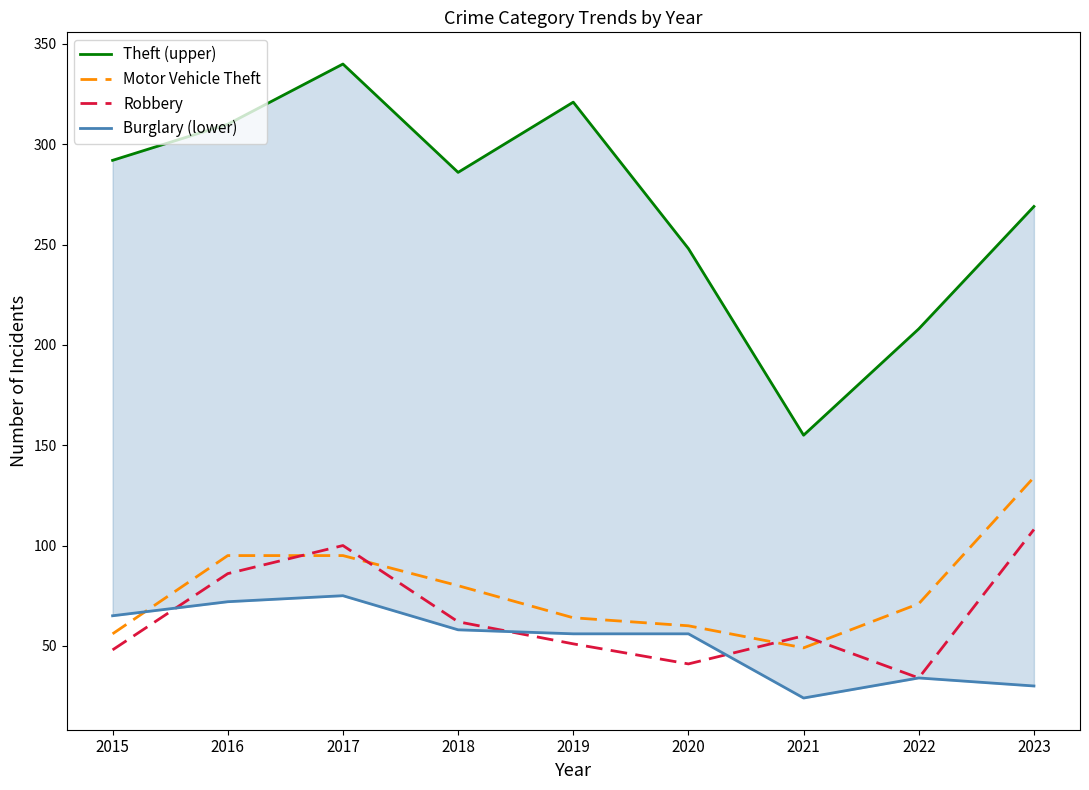

Which category has the lowest value in the Theft (upper) series?

2021